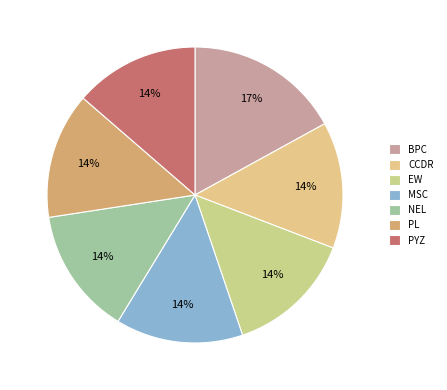

How much of the chart is everything except NEL?

86.1%